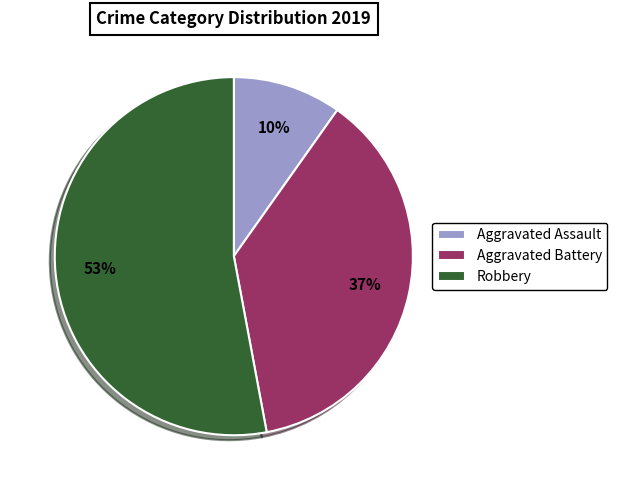

Does any single category account for the majority?

Yes